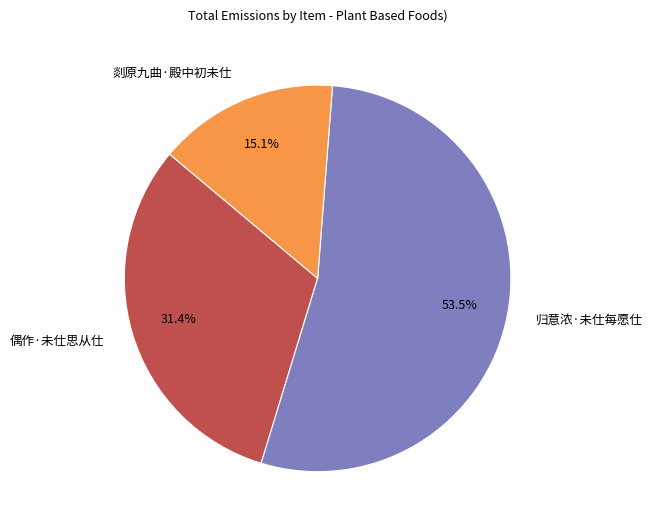

Which category has the biggest portion of the pie?

归意浓·未仕每愿仕